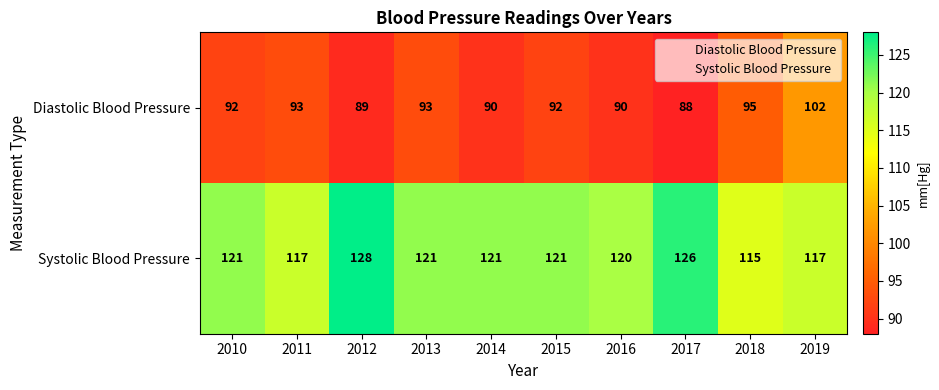

What is the spread (max minus min) of values at 2018?

20